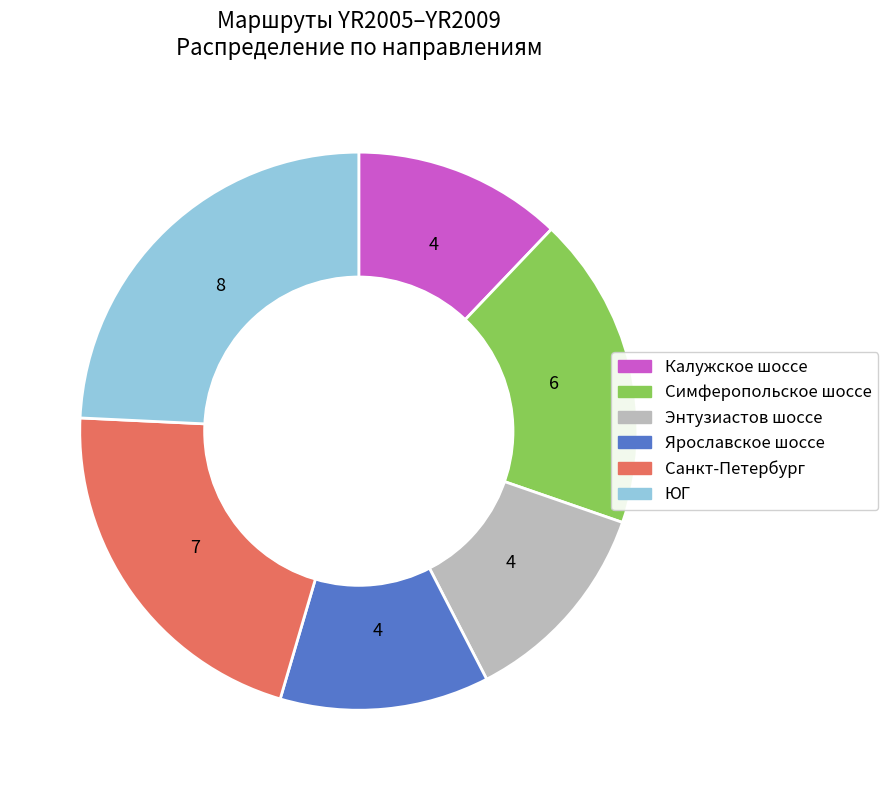

Is there any slice that represents more than half of the pie?

No